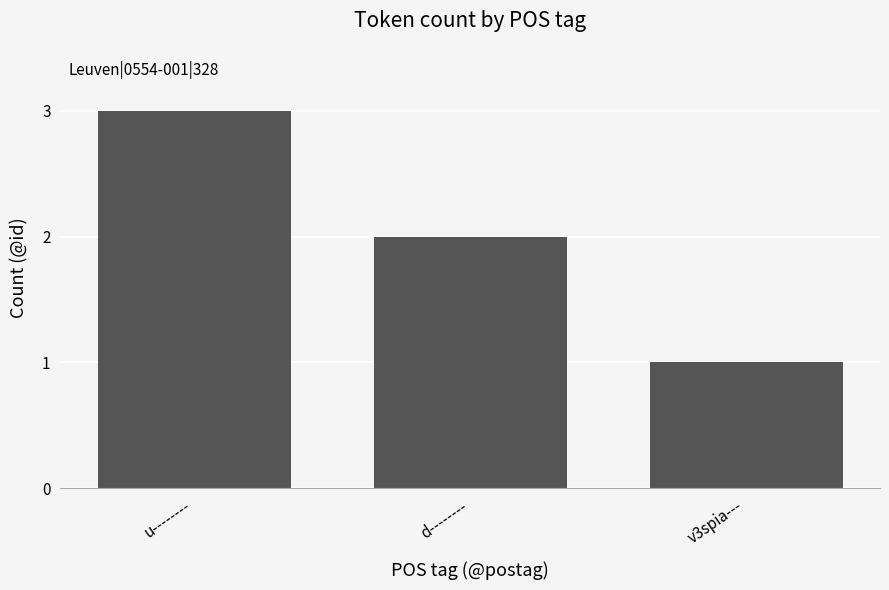

How many data points does each series have?

3